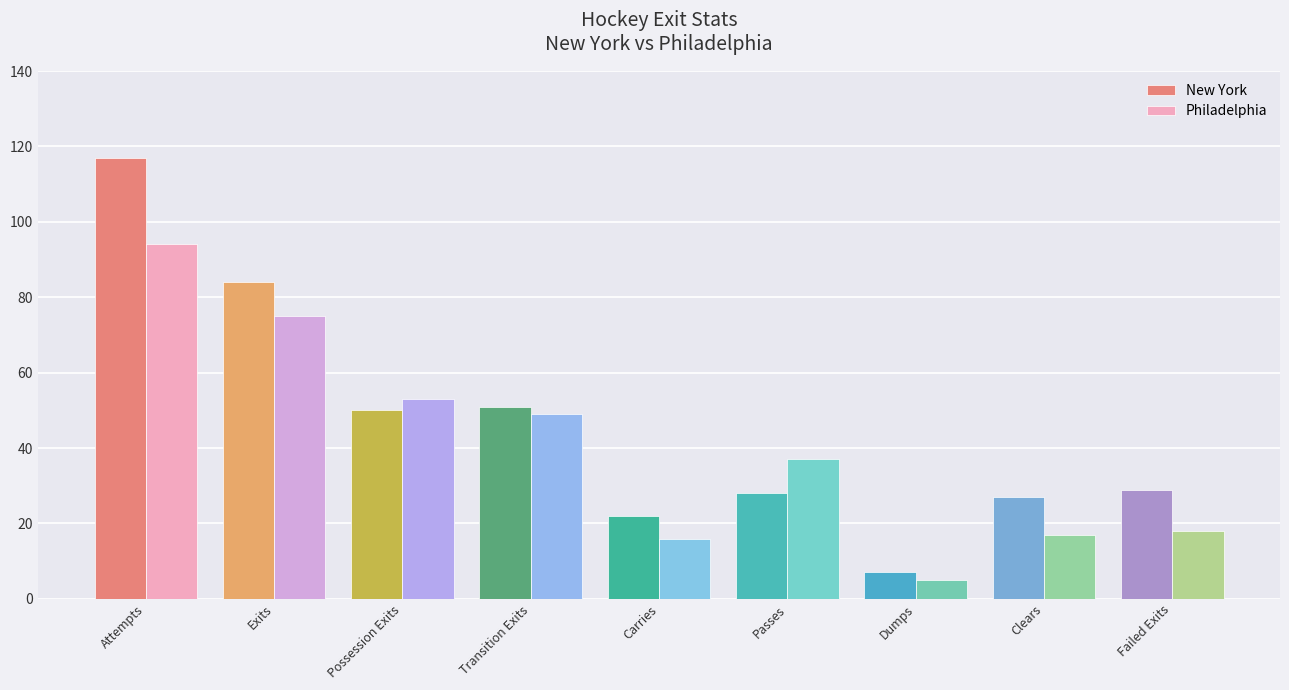

What is the total value across all series at Attempts?

211